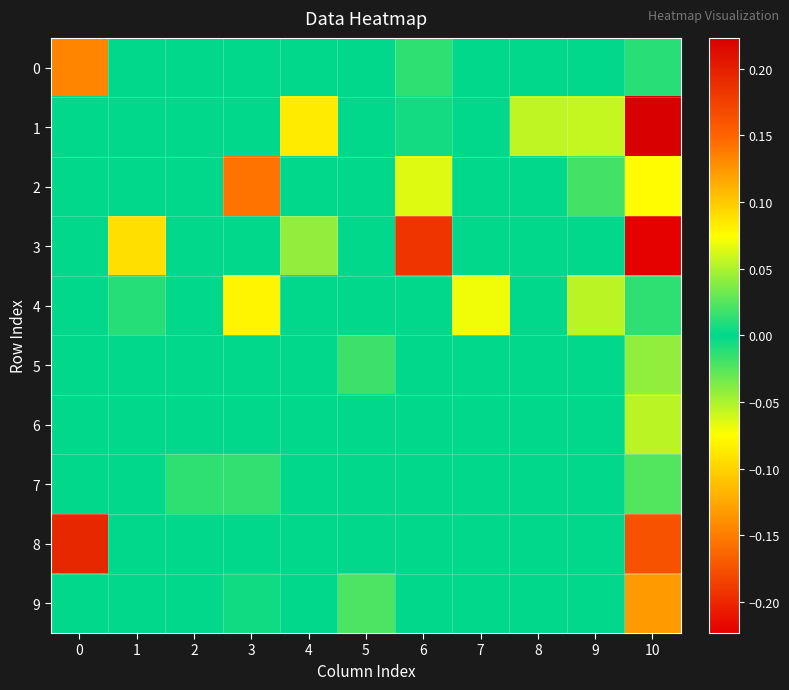

Reading right to left, what are all the values shown in this chart?

0: 10=-0.0	9=0.0	8=0.0	7=0.0	6=-0.0	5=0.0	4=0.0	3=0.0	2=0.0	1=0.0	0=0.1
1: 10=0.2	9=0.1	8=0.1	7=0.0	6=-0.0	5=0.0	4=-0.1	3=0.0	2=0.0	1=0.0	0=0.0
2: 10=-0.1	9=-0.0	8=0.0	7=0.0	6=-0.1	5=0.0	4=0.0	3=0.1	2=0.0	1=0.0	0=0.0
3: 10=-0.2	9=0.0	8=0.0	7=0.0	6=-0.2	5=0.0	4=0.0	3=0.0	2=0.0	1=0.1	0=0.0
4: 10=0.0	9=0.1	8=0.0	7=-0.1	6=0.0	5=0.0	4=0.0	3=0.1	2=0.0	1=0.0	0=0.0
5: 10=0.0	9=0.0	8=0.0	7=0.0	6=0.0	5=-0.0	4=0.0	3=0.0	2=0.0	1=0.0	0=0.0
6: 10=-0.1	9=0.0	8=0.0	7=0.0	6=0.0	5=0.0	4=0.0	3=0.0	2=0.0	1=0.0	0=0.0
7: 10=-0.0	9=0.0	8=0.0	7=0.0	6=0.0	5=0.0	4=0.0	3=0.0	2=-0.0	1=0.0	0=0.0
8: 10=0.2	9=0.0	8=0.0	7=0.0	6=0.0	5=0.0	4=0.0	3=0.0	2=0.0	1=0.0	0=0.2
9: 10=0.1	9=0.0	8=0.0	7=0.0	6=0.0	5=-0.0	4=0.0	3=0.0	2=0.0	1=0.0	0=0.0